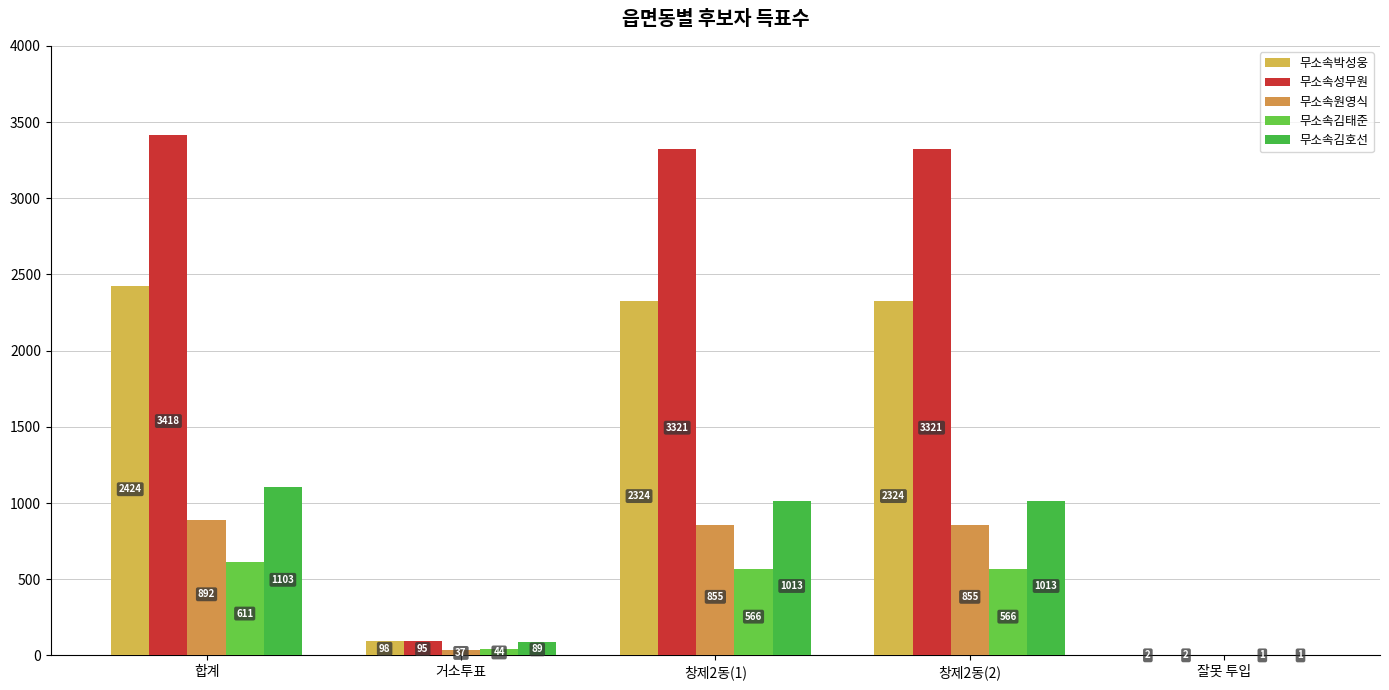

Are the bars horizontal?

No